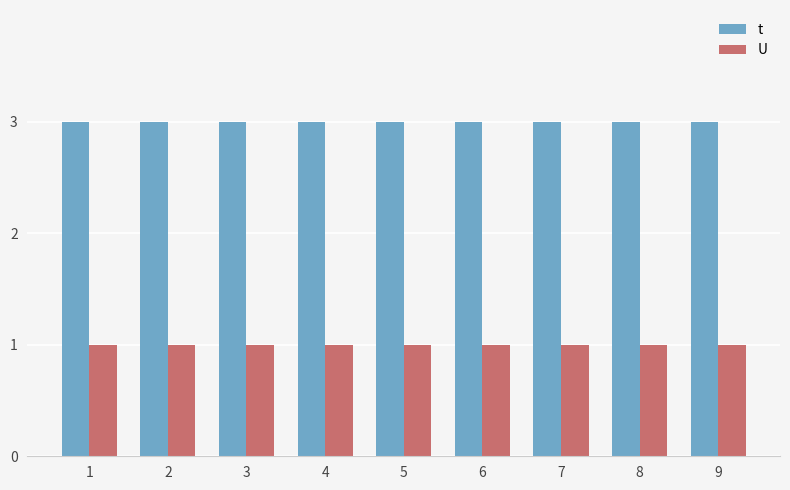

What is the lowest value of the t series?

3